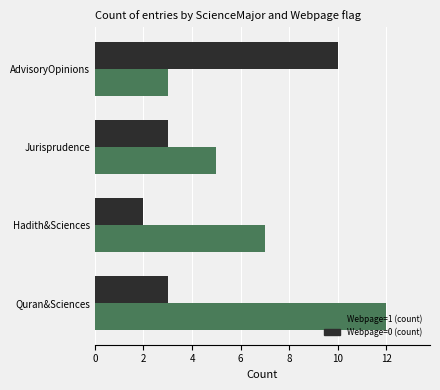

What is the difference between the highest and lowest values at Quran&Sciences?

9